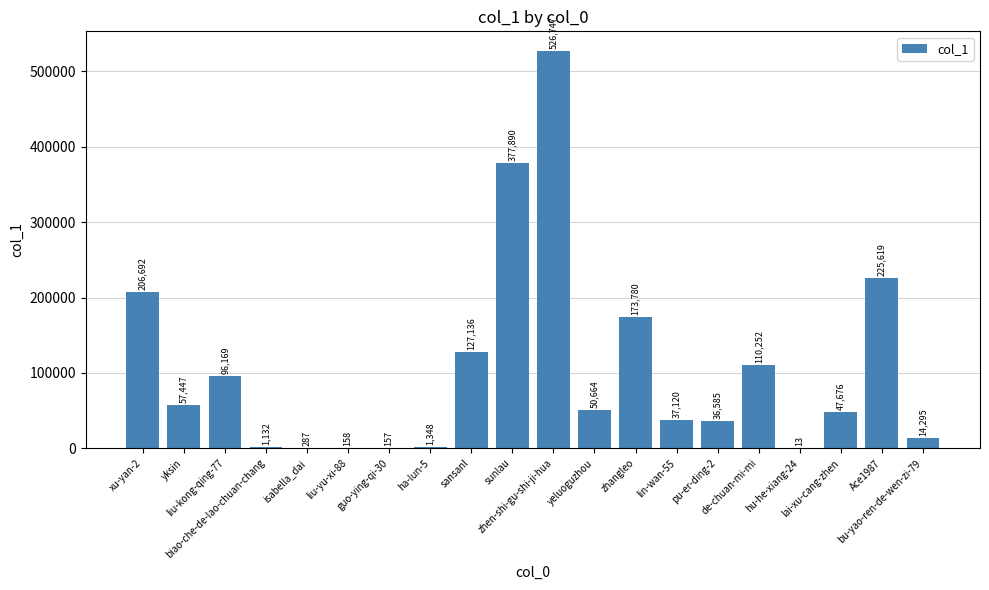

Between zhangleo and sansanl, which is larger?

zhangleo